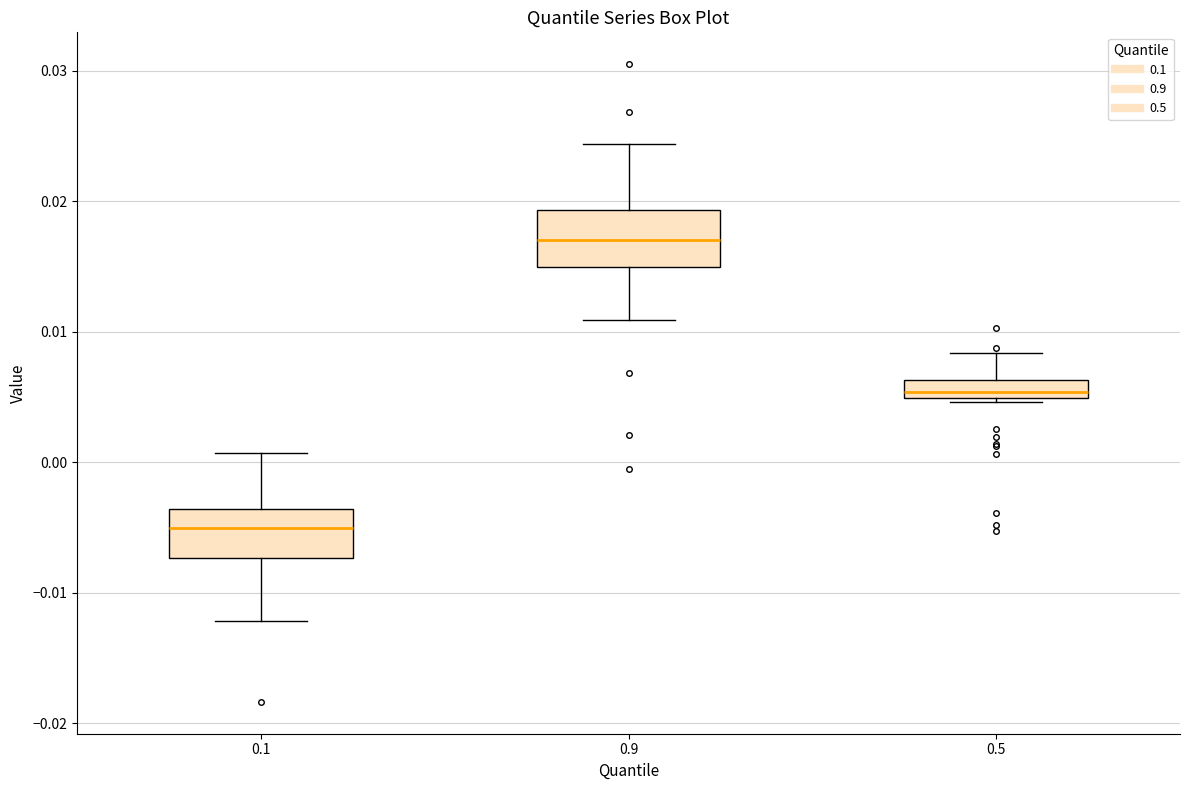

Where is the upper edge of the box at x = 0.1 on the y-axis? The values are not printed on the chart, so give them approximately, as read against the axis.

-0.004